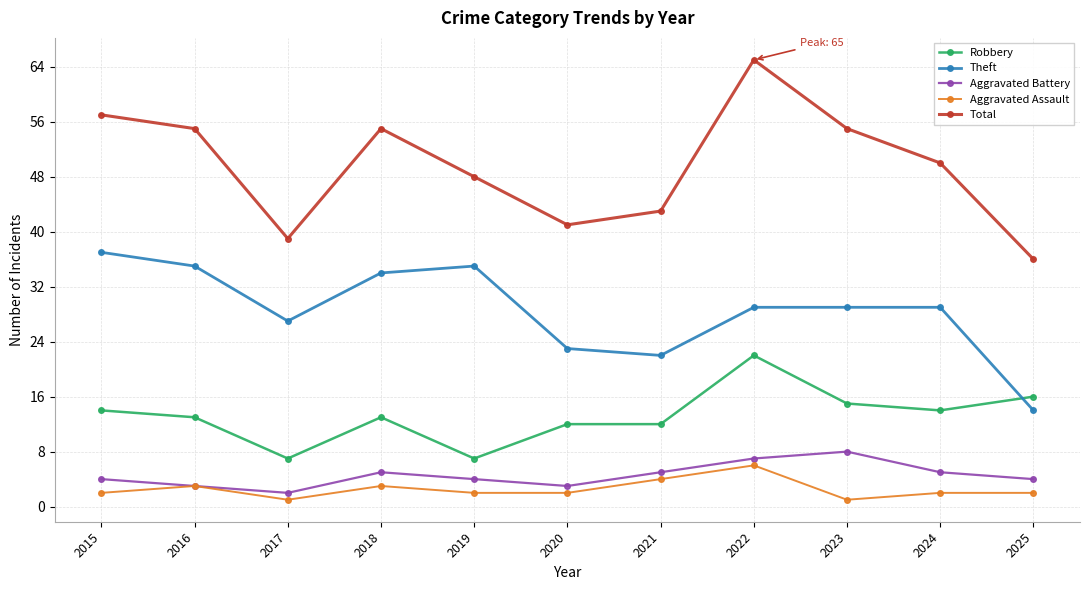

What is the average value of the Aggravated Battery series?

5